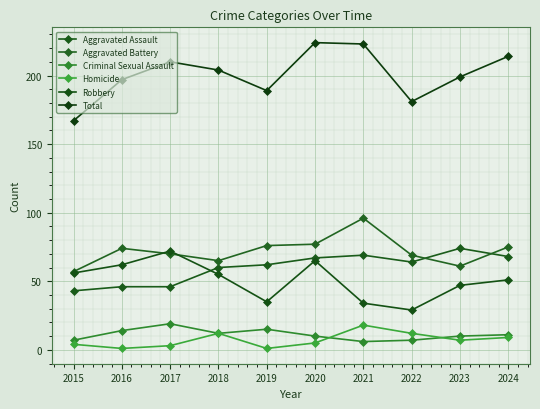

What is the total value across all series at 2021?

446